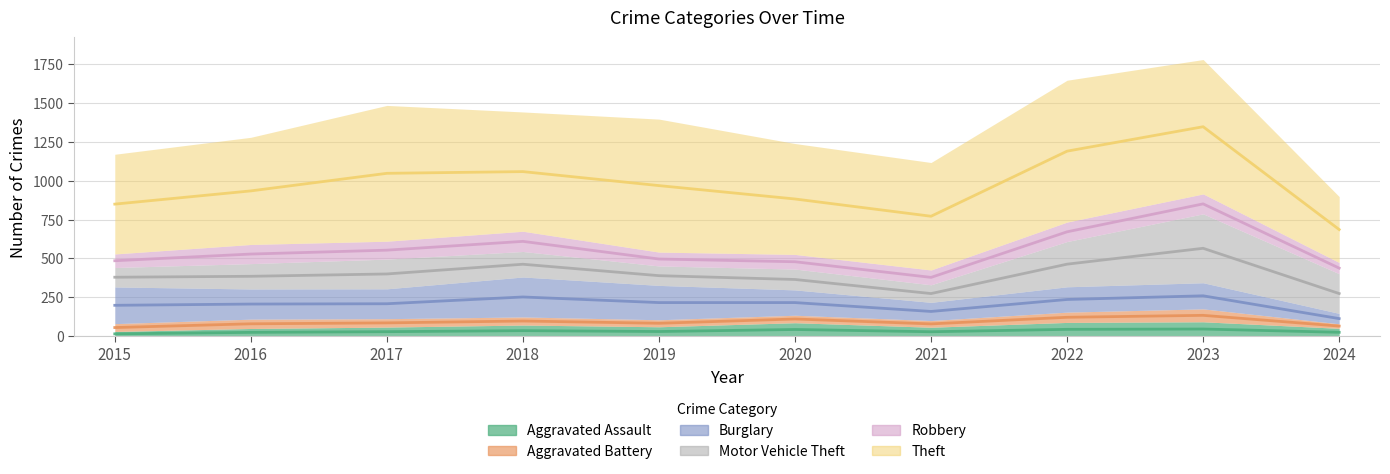

Does the chart display data point markers on the line(s)?

No